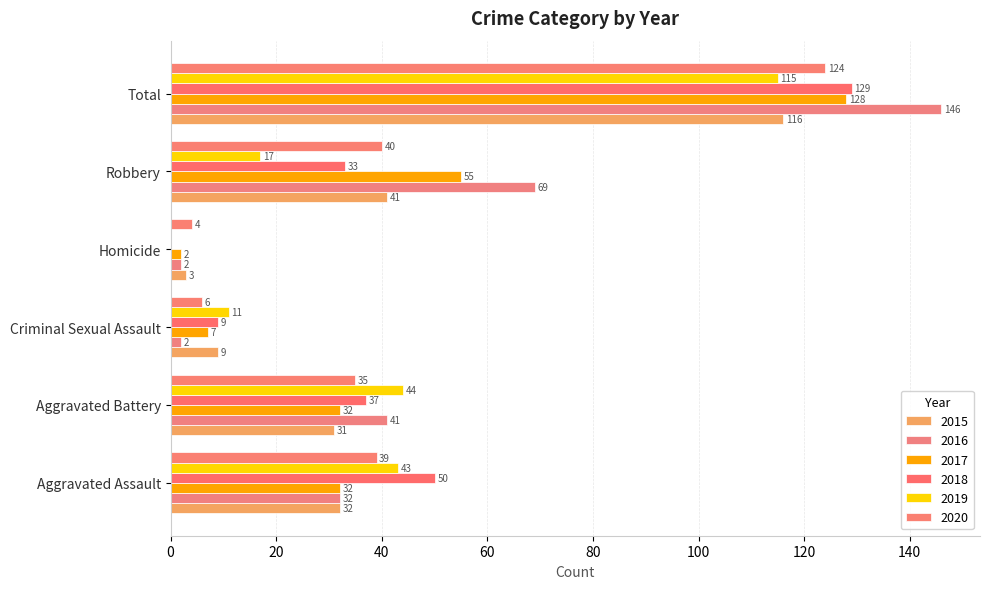

The 2015 series shows 3 at Homicide. True or false?

True